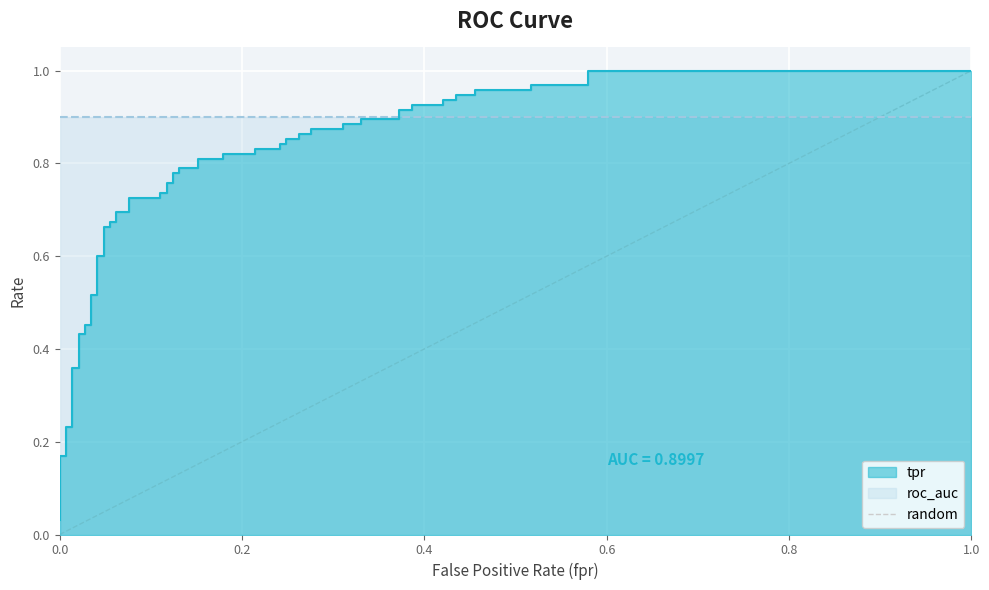

What is the difference between the maximum and minimum values?

1